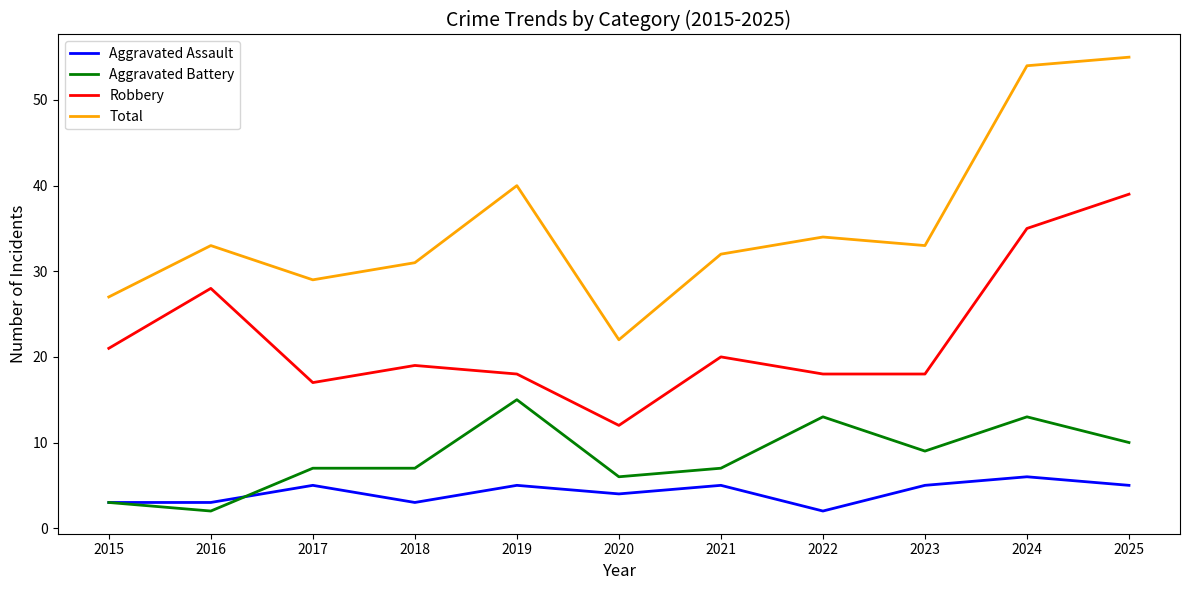

The Total series shows 51 at 2016. True or false?

False